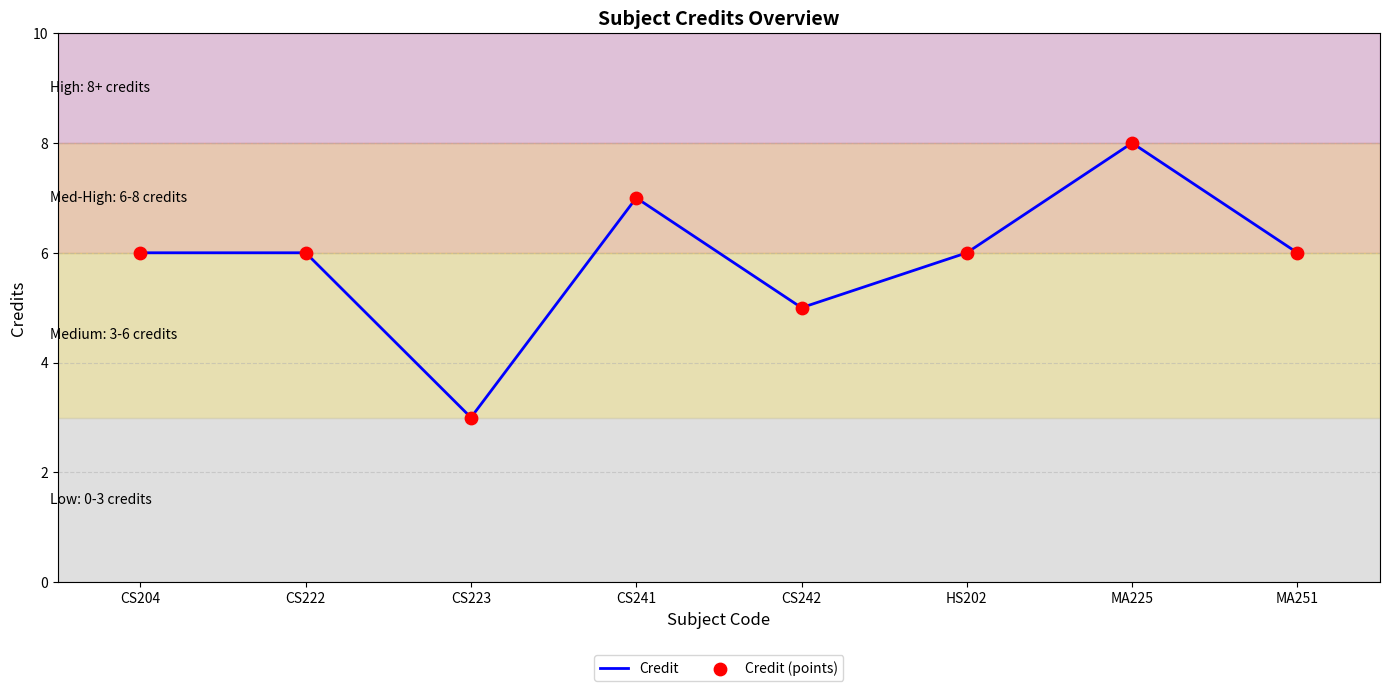

How many interior local valleys (lower than both neighbors) does the data have?

2